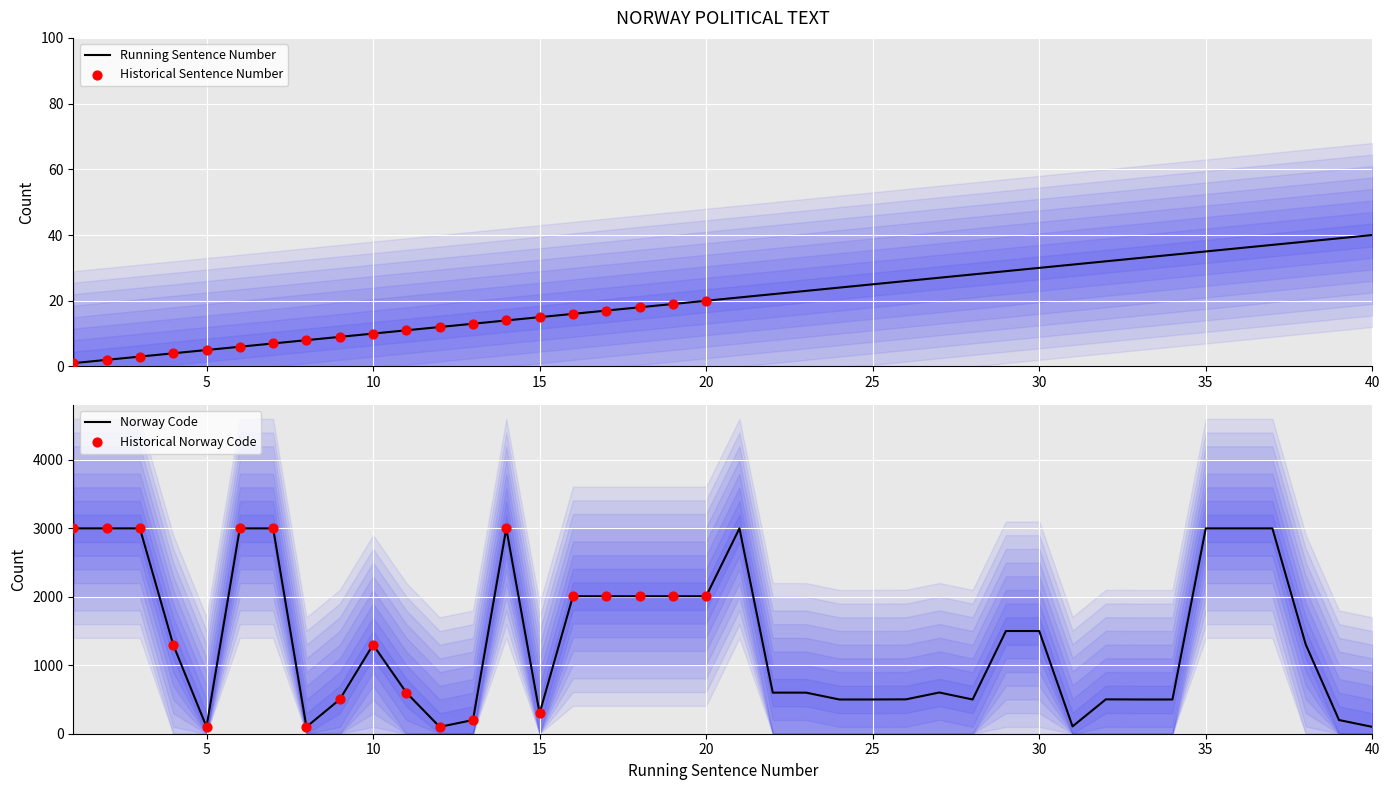

What is the total value across all series at 39?

239